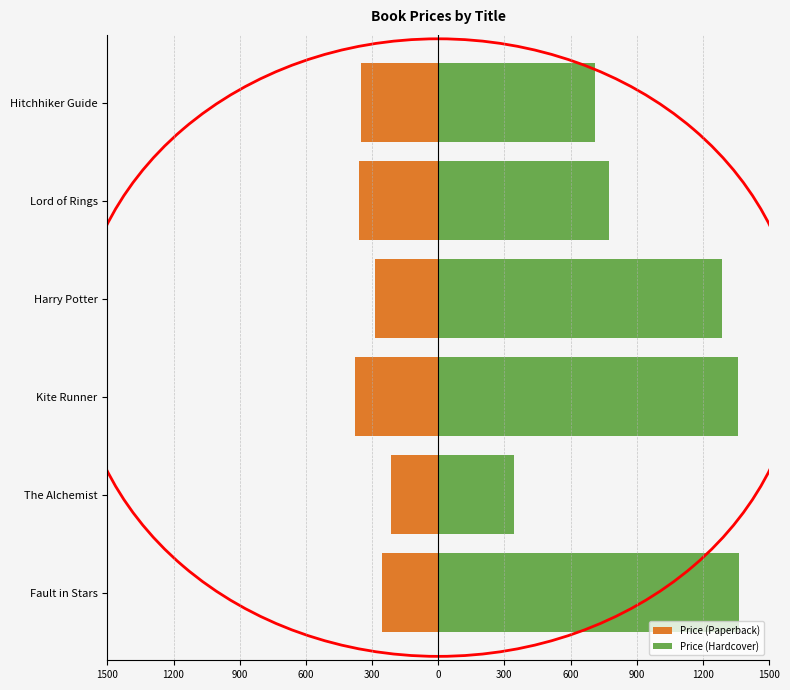

True or false: Price (Paperback) has a value of -507.9 at Hitchhiker Guide.

False